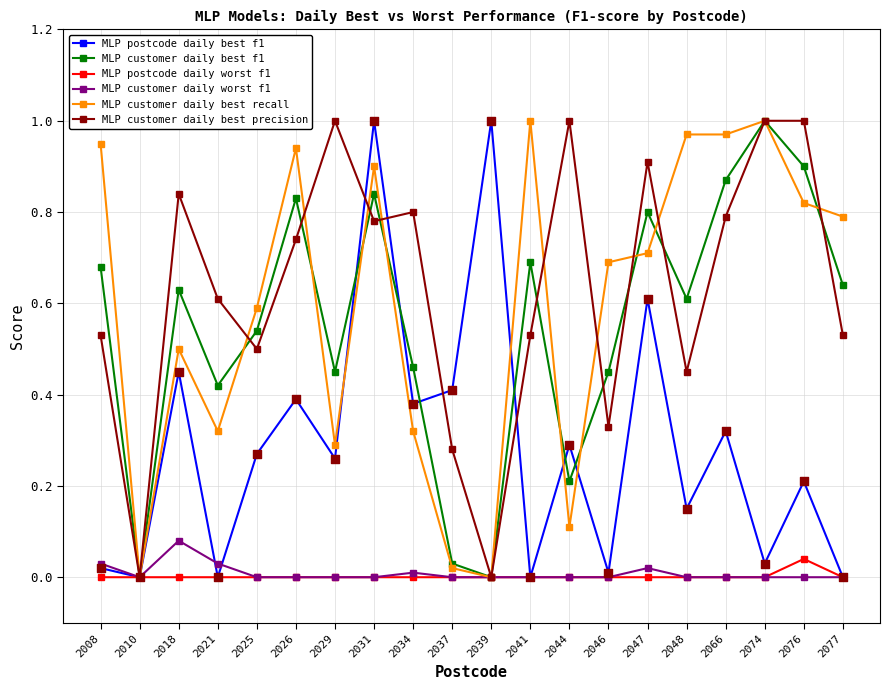

What are all the series names shown in the legend?

MLP postcode daily best f1, MLP customer daily best f1, MLP postcode daily worst f1, MLP customer daily worst f1, MLP customer daily best recall, MLP customer daily best precision